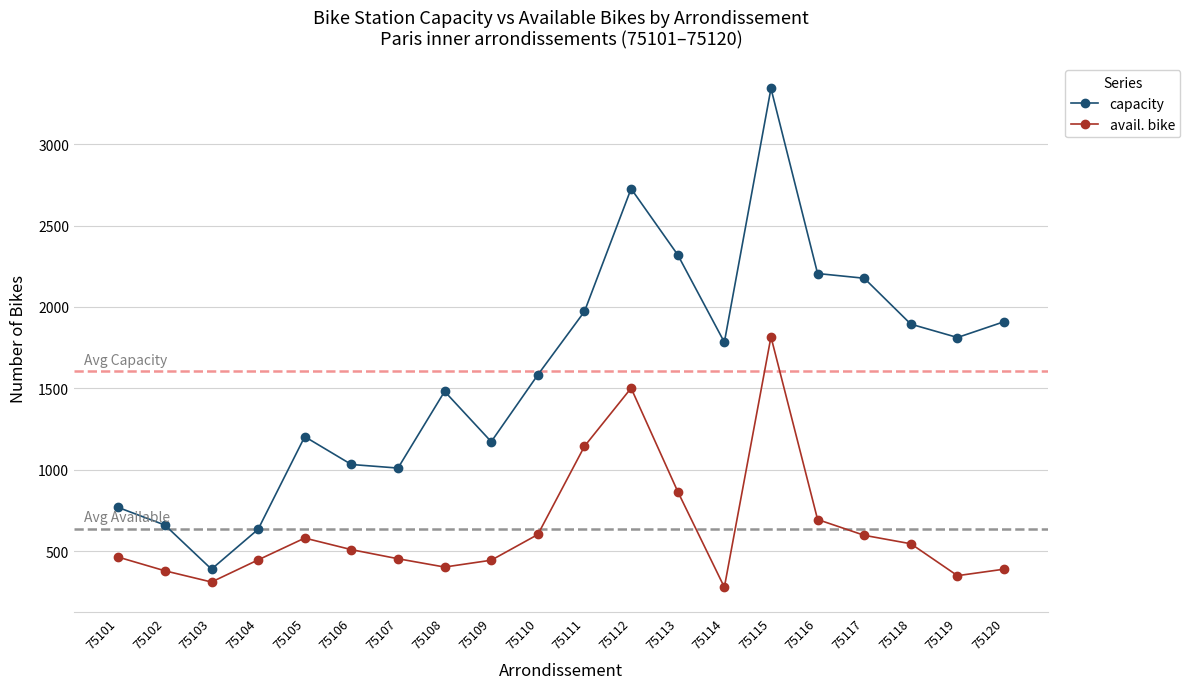

What is the maximum value for capacity?

3342